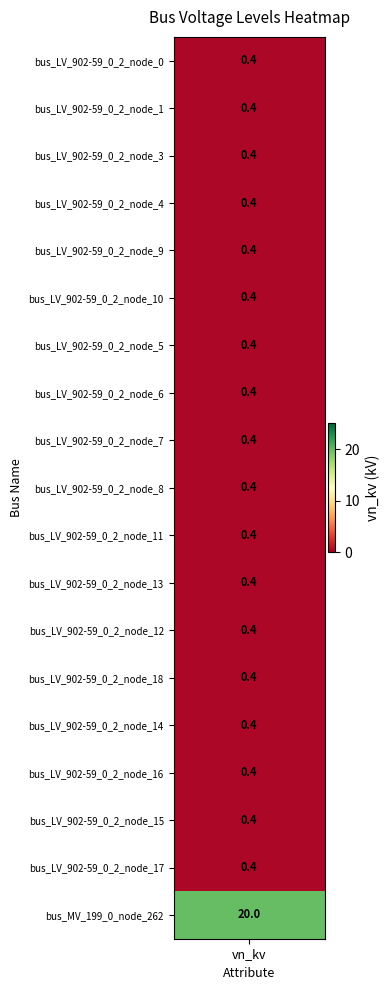

Which series has the largest range (max minus min)?

node_0